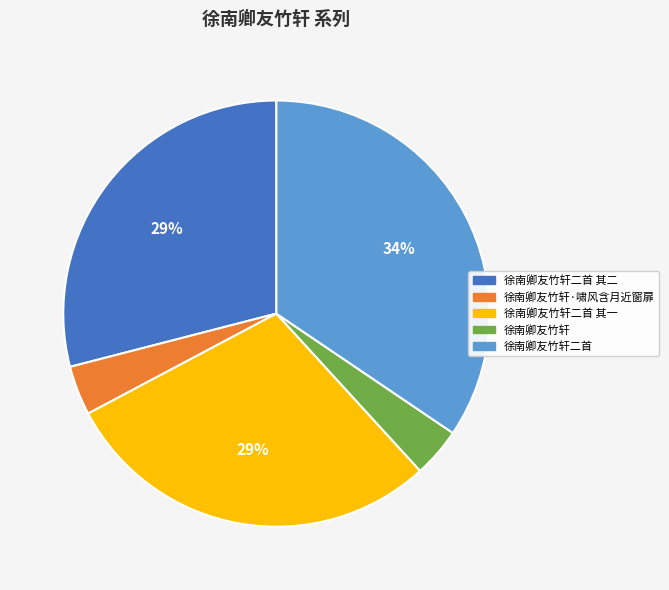

Which slice is the largest?

徐南卿友竹轩二首